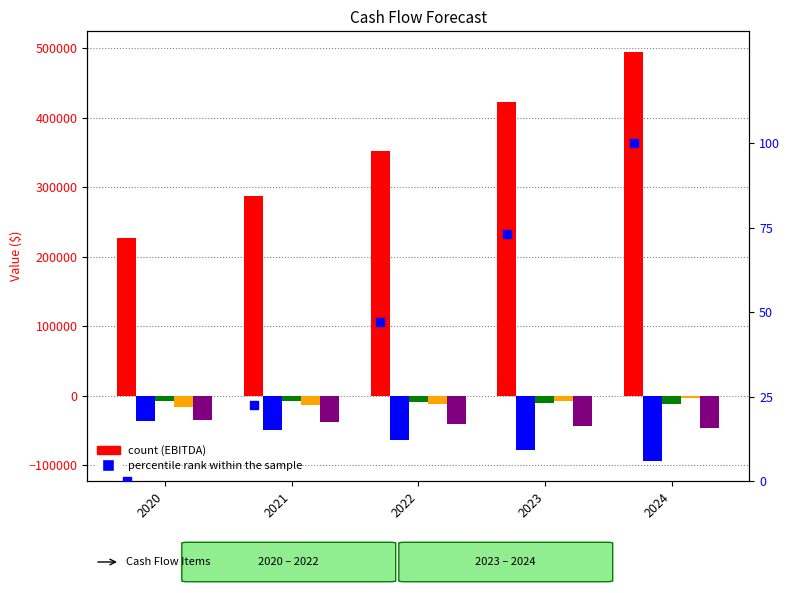

Which series reaches the maximum Y coordinate?

EBITDA